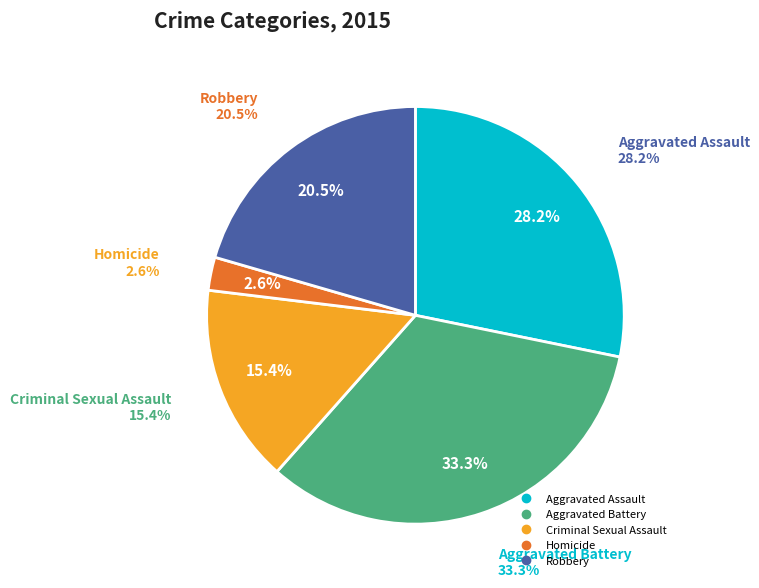

The Criminal Sexual Assault slice represents 7% of the pie. True or false?

False